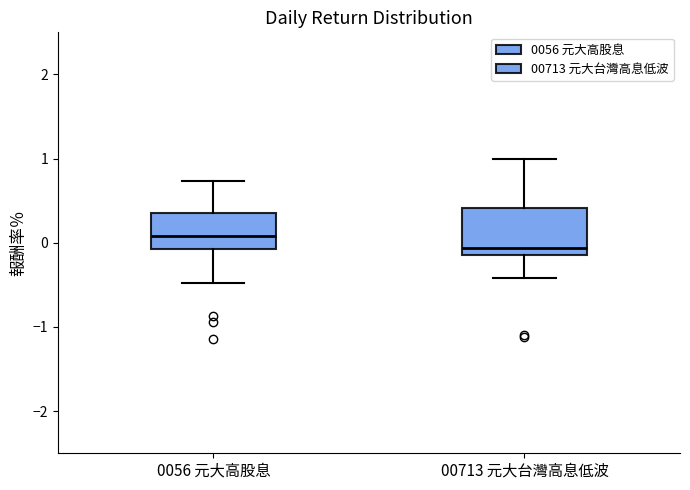

Where does the upper whisker of the box for 00713 元大台灣高息低波 end on the y-axis? The values are not printed on the chart, so give them approximately, as read against the axis.

1.0